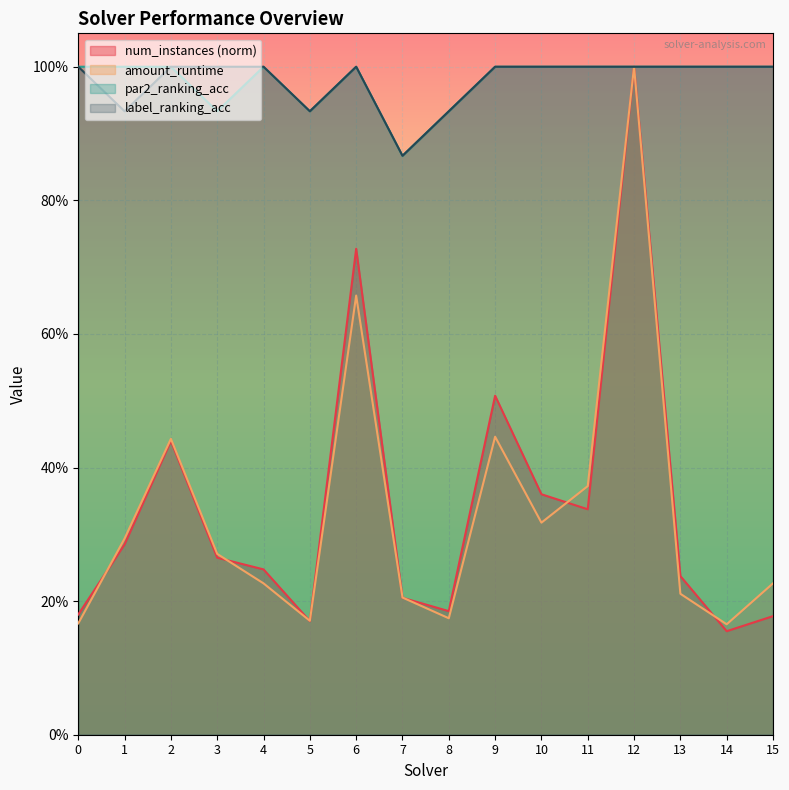

True or false: par2_ranking_acc has more than 1 interior local peaks.

True